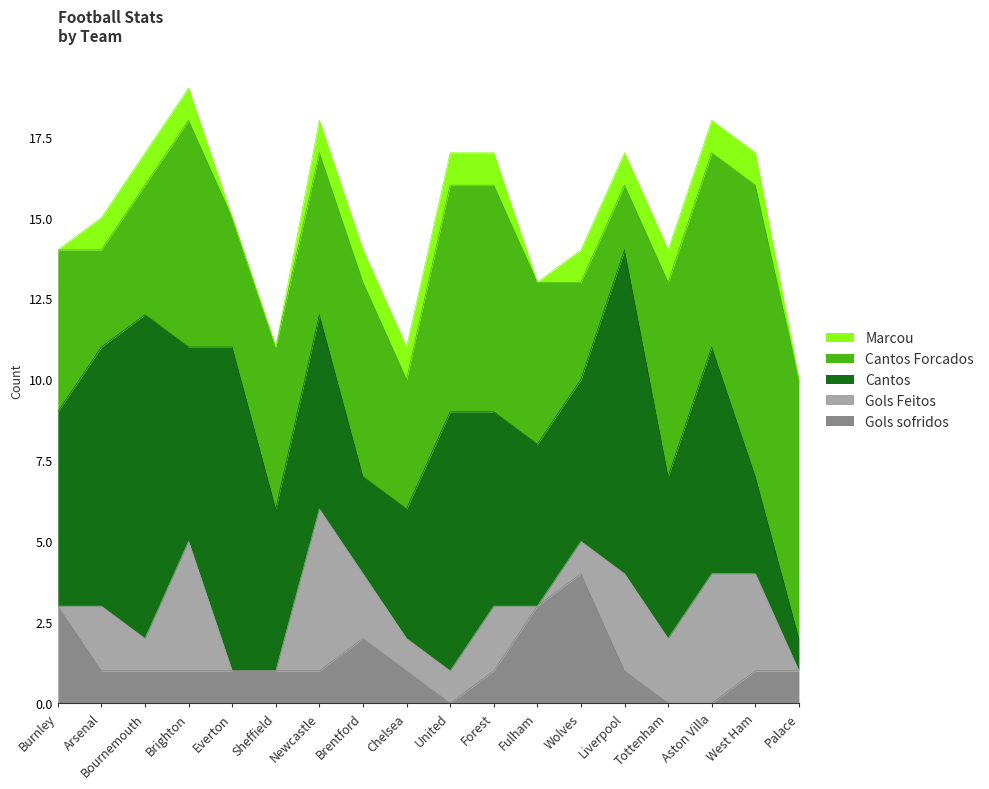

The Marcou series shows 1 at Aston Villa. True or false?

False